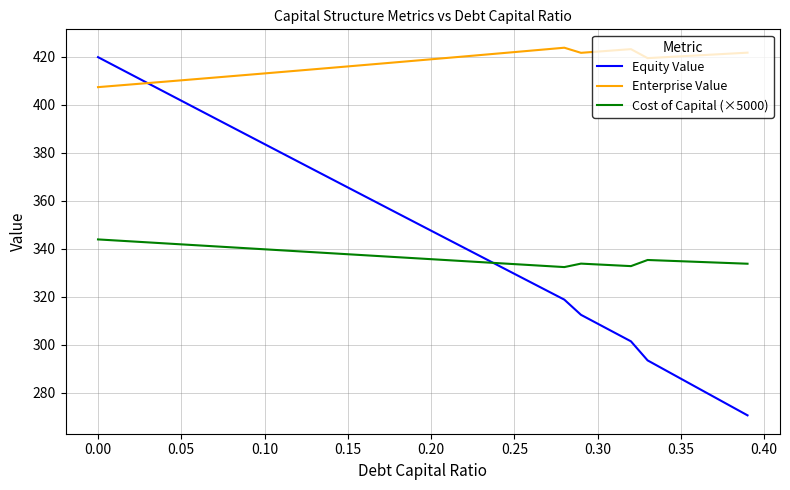

True or false: Enterprise Value and Cost of Capital (×5000) cross at least once.

False